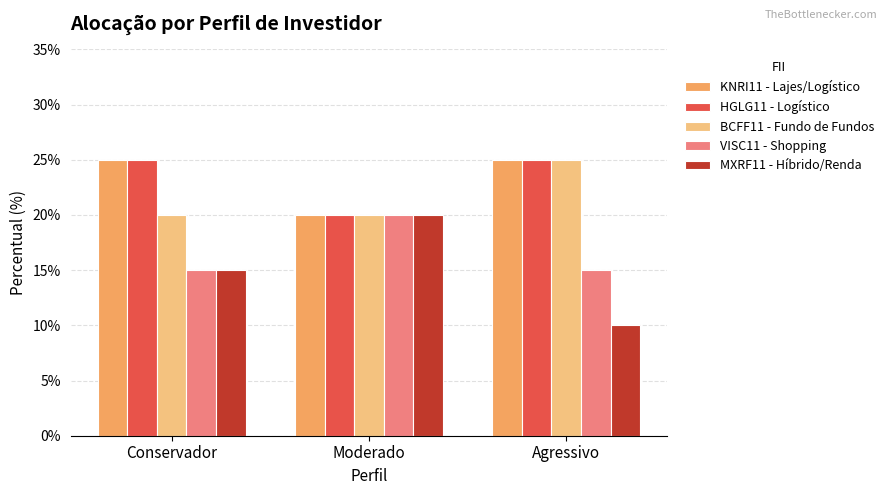

What is the label of the 2nd bar from the left?

Moderado